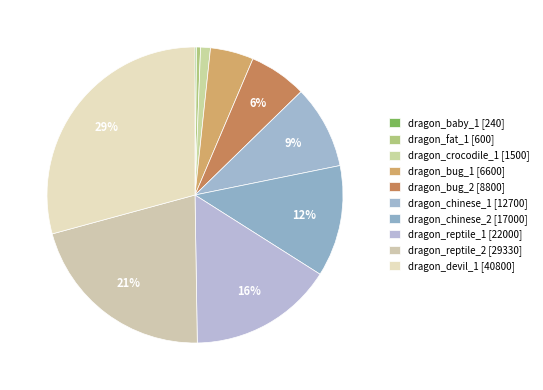

Which category has the biggest portion of the pie?

dragon_devil_1 [40800]